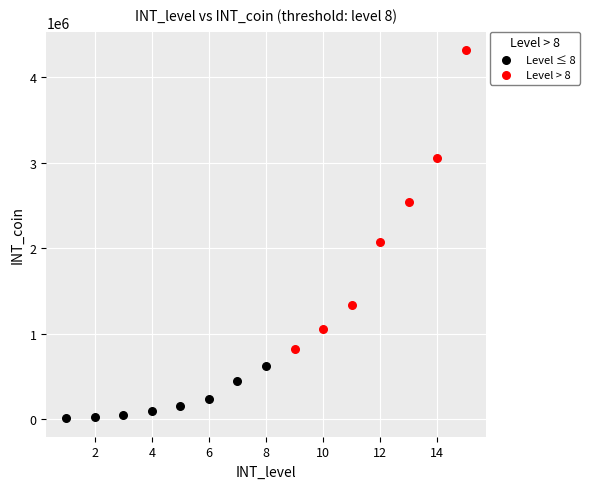

Which series contains the lowest Y value?

Level ≤ 8